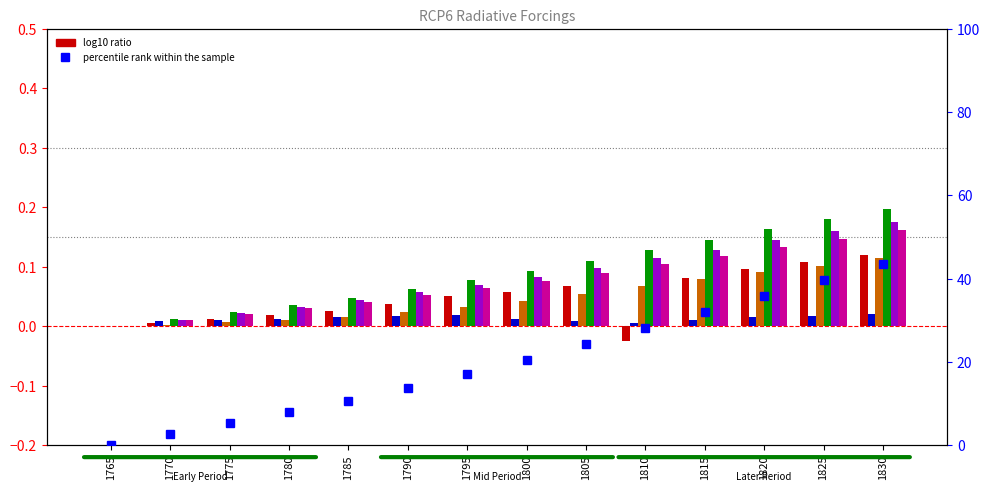

Does the chart contain any negative values?

Yes